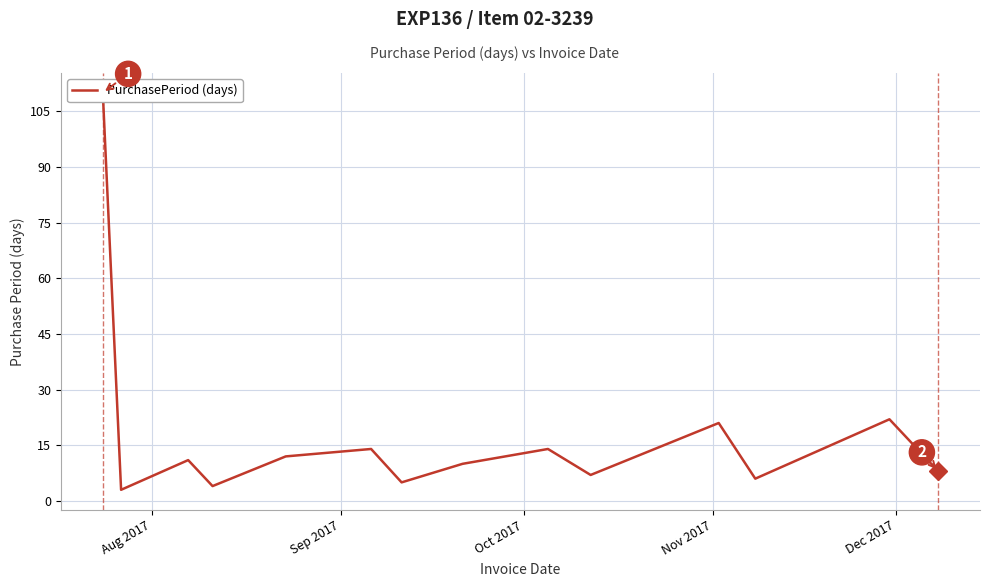

Reading left to right, list all the values displayed in this chart.

110	3	11	4	12	14	5	10	14	7	21	6	22	8